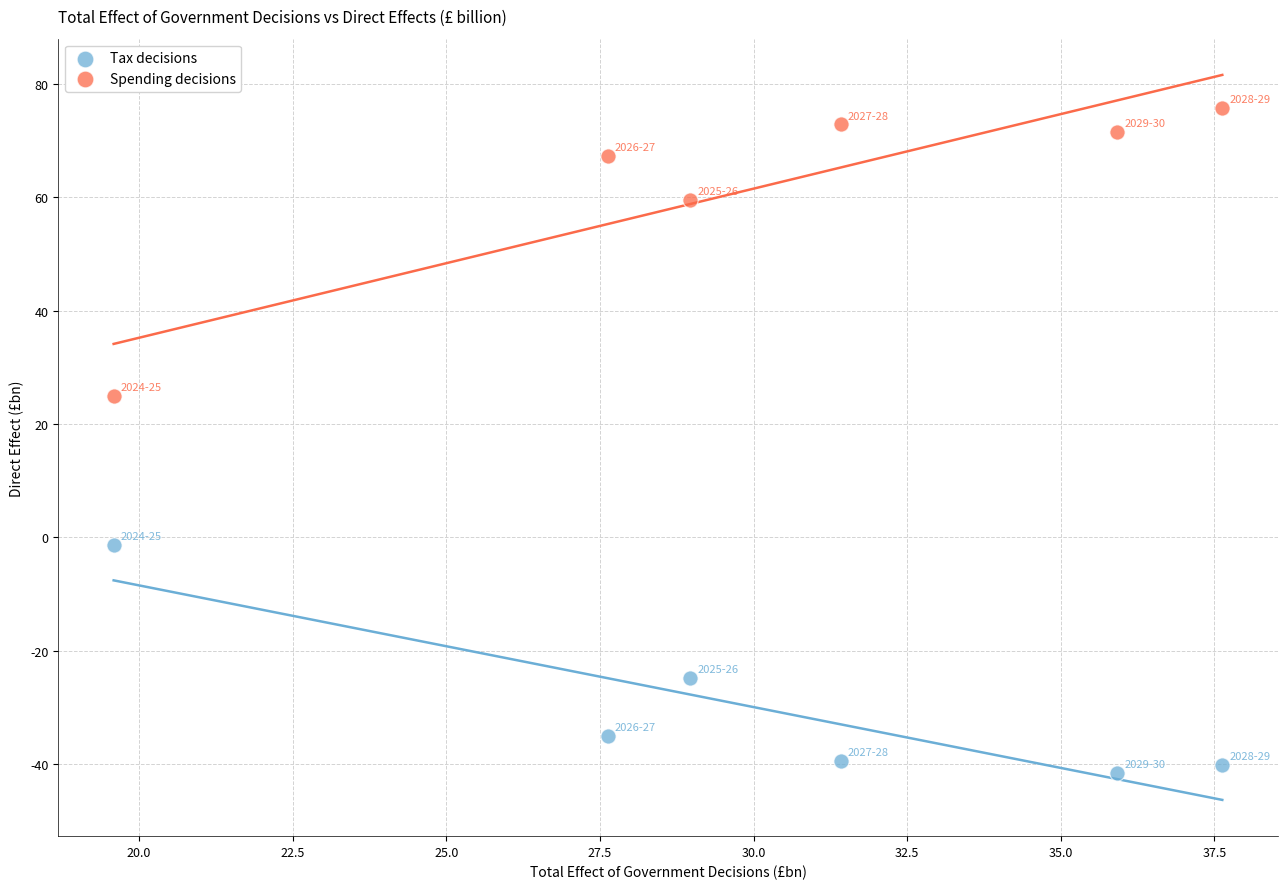

In the Spending decisions series, what Y value is closest to 50?

59.6